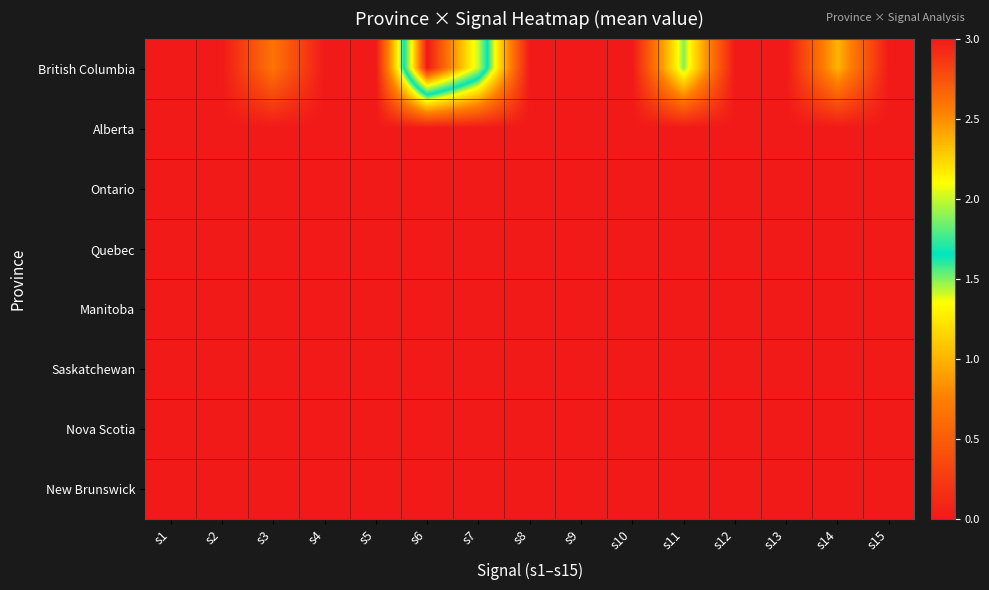

At how many categories does at least one series exceed 2?

1